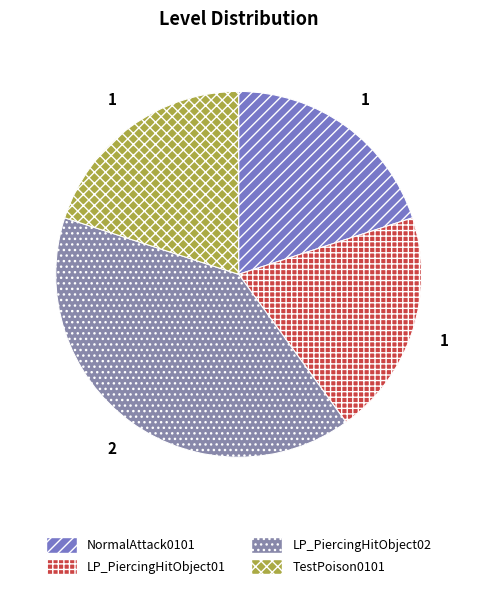

What percentage is the NormalAttack0101 slice, to the nearest percent?

20%